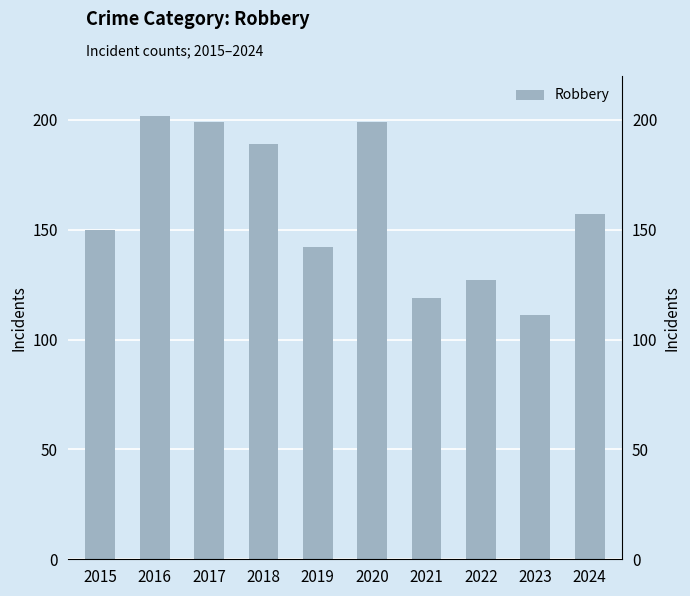

What is the smallest value displayed?

111